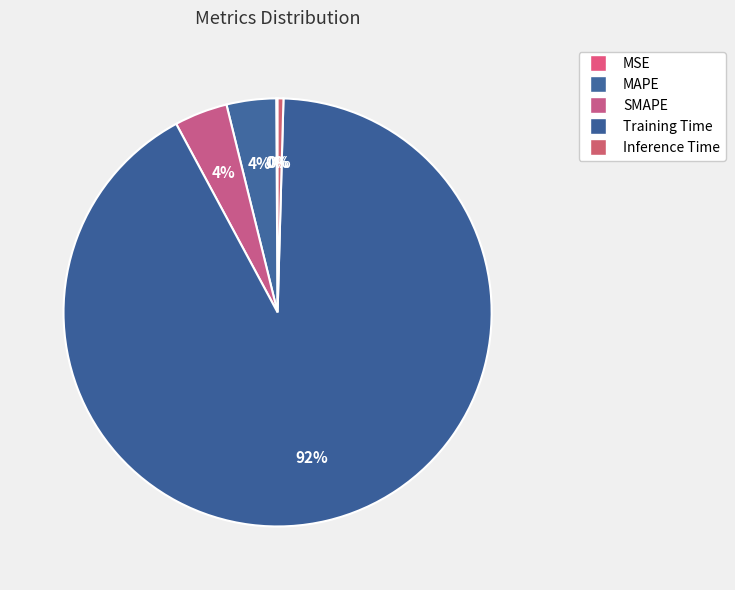

Does Training Time represent more than half of the total?

Yes